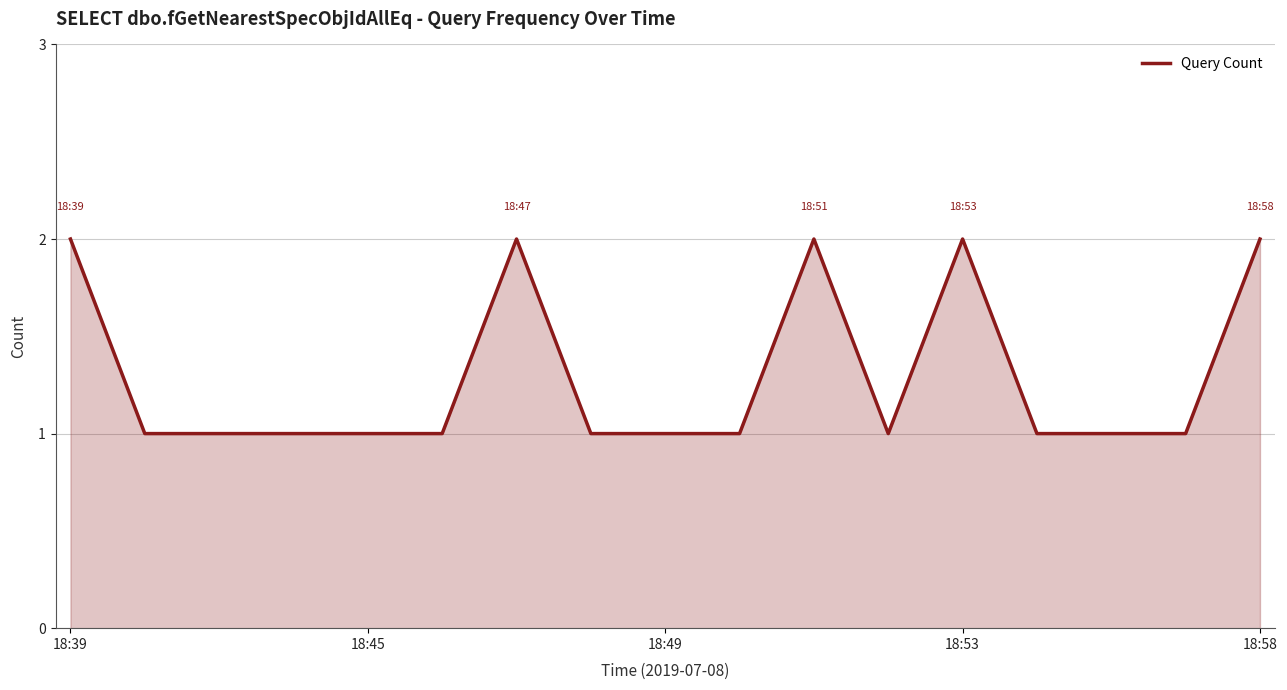

How many series are shown in this chart?

1